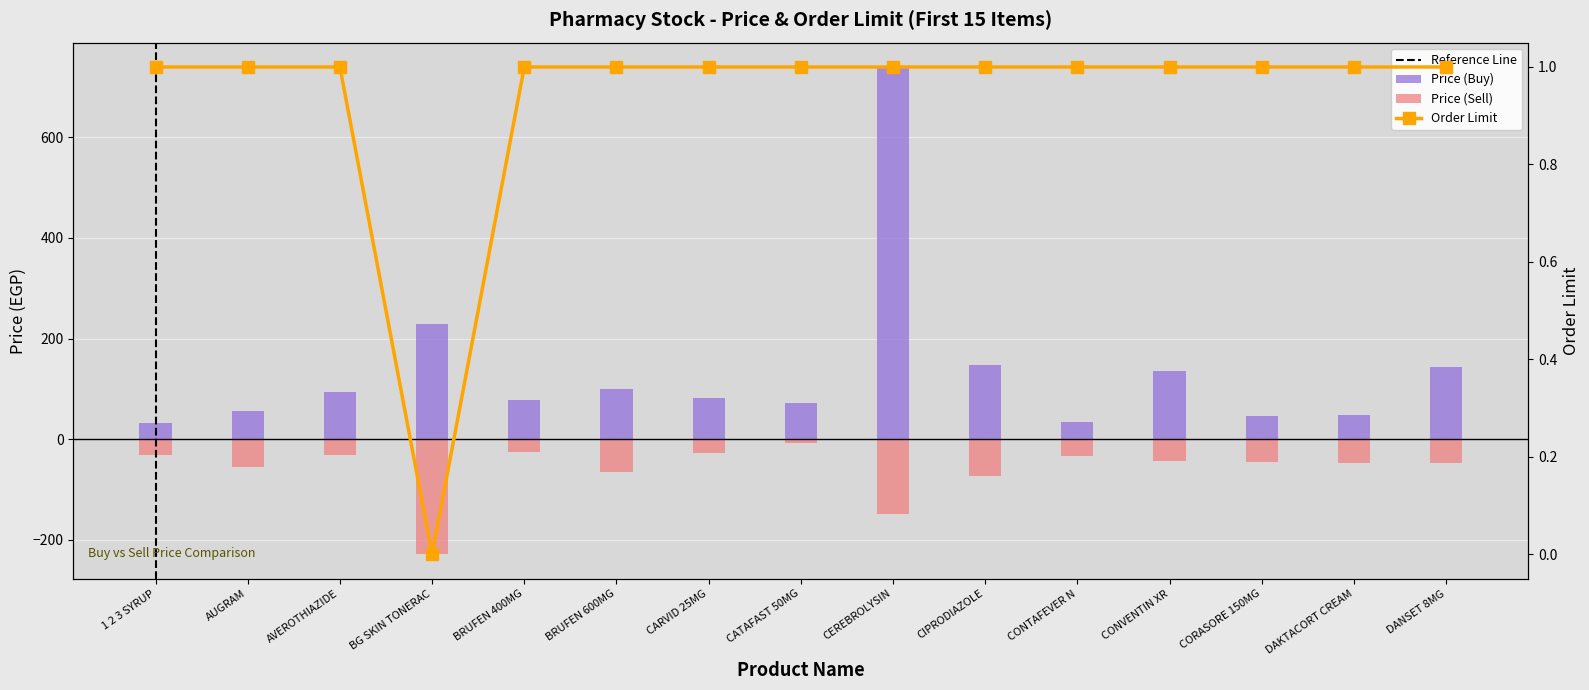

How many data points in Price (Sell) are less than -46?

7